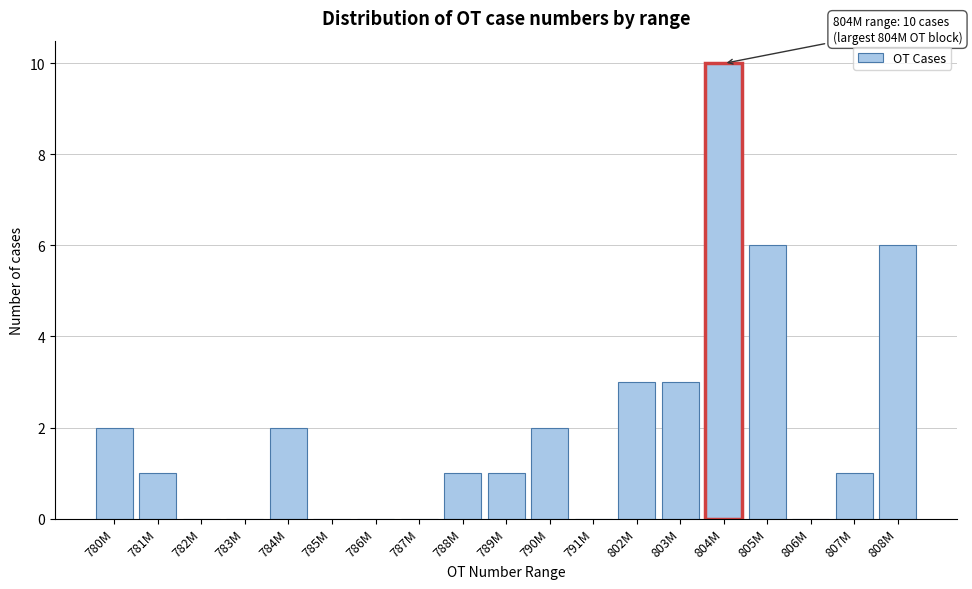

Reading left to right, transcribe all the data shown in this chart.

780M=2	781M=1	782M=0	783M=0	784M=2	785M=0	786M=0	787M=0	788M=1	789M=1	790M=2	791M=0	802M=3	803M=3	804M=10	805M=6	806M=0	807M=1	808M=6